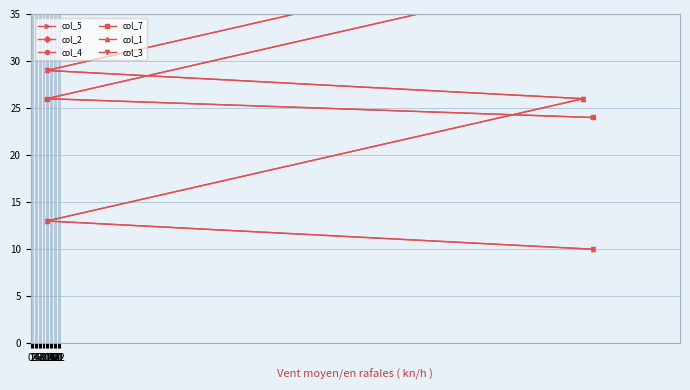

What are all the series names shown in the legend?

col_5, col_2, col_4, col_7, col_1, col_3